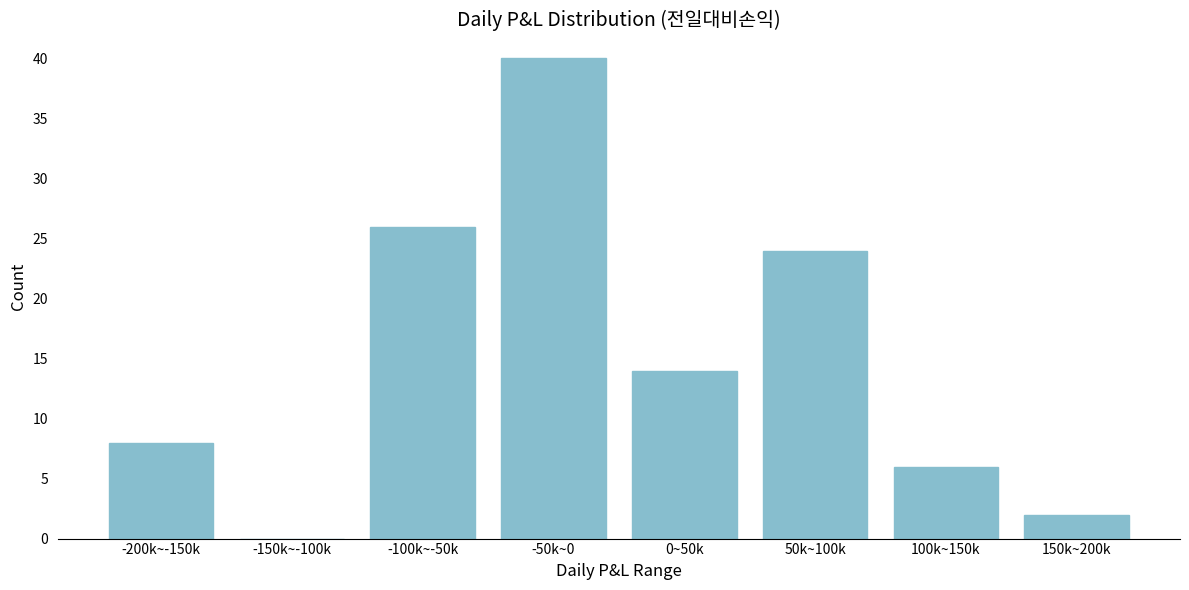

Reading left to right, list all the values displayed in this chart.

-200k~-150k=8	-150k~-100k=0	-100k~-50k=26	-50k~0=40	0~50k=14	50k~100k=24	100k~150k=6	150k~200k=2